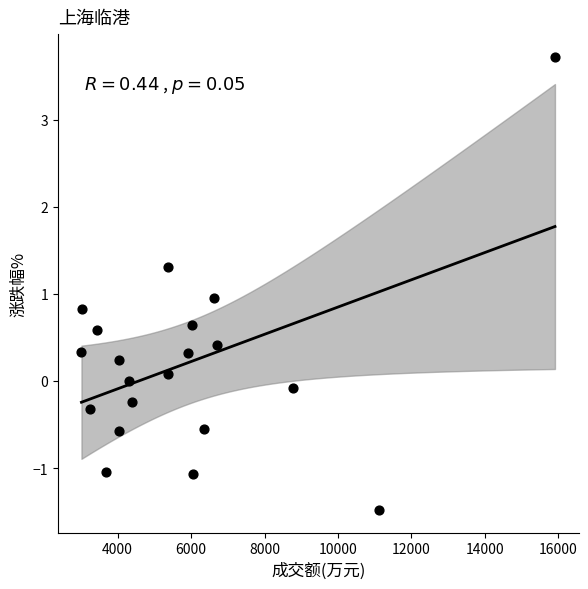

What is the range of Y values (max minus min)?

5.2